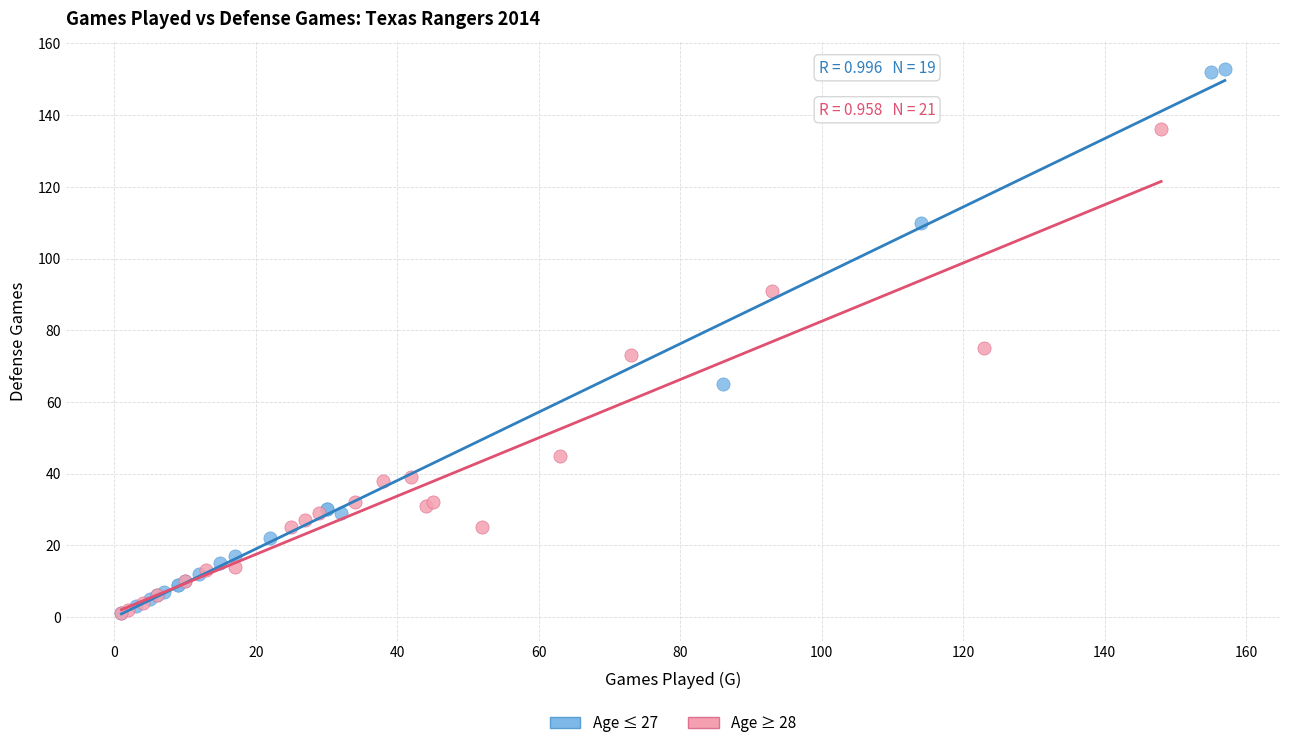

Which series has the widest spread of Y values?

Age ≤ 27